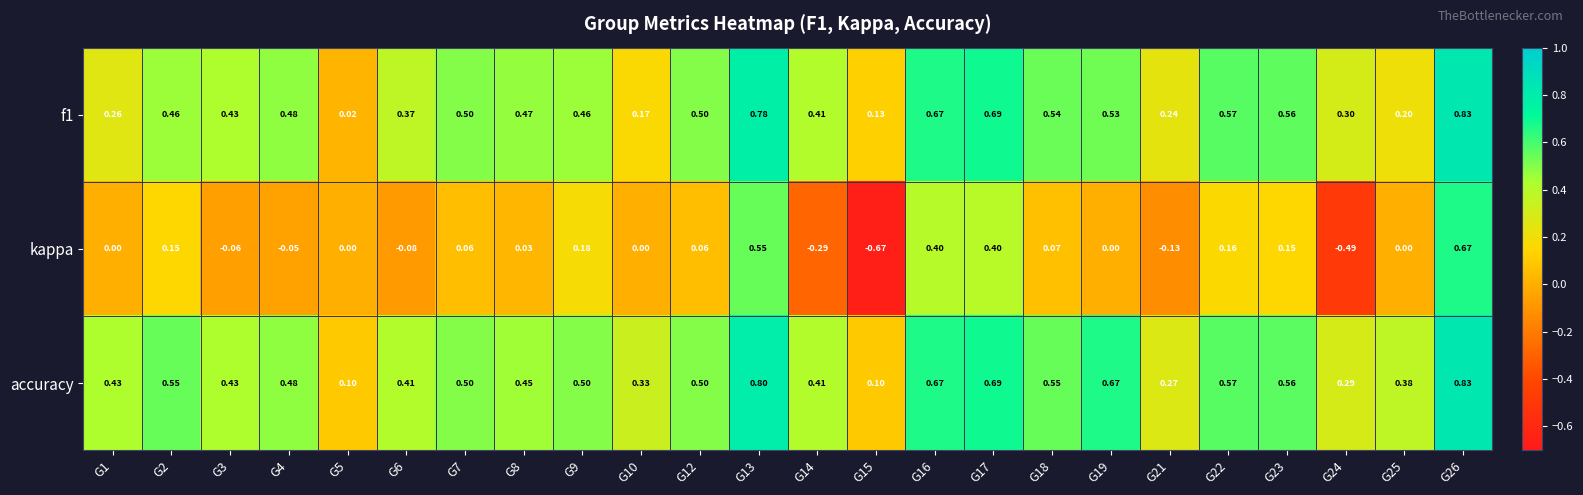

Which category has the highest value across all series?

G26